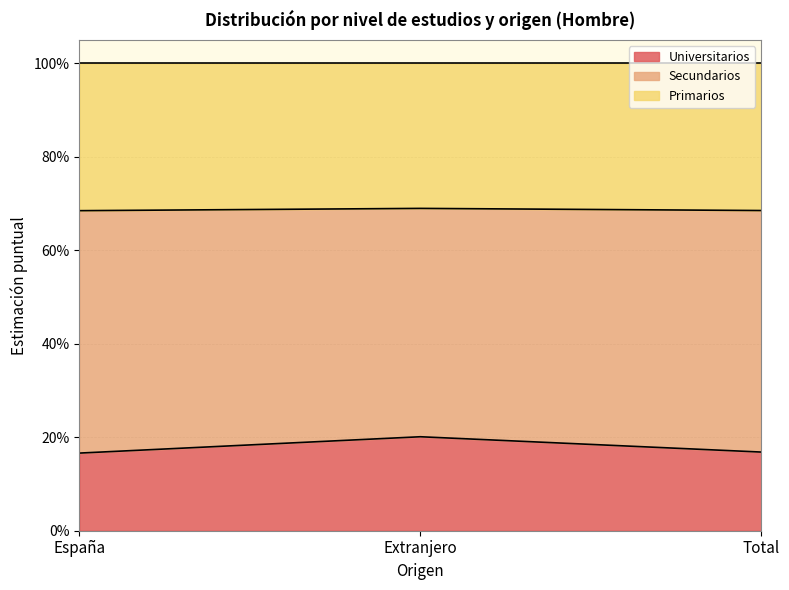

Where is Secundarios nearest to the value 0?

España